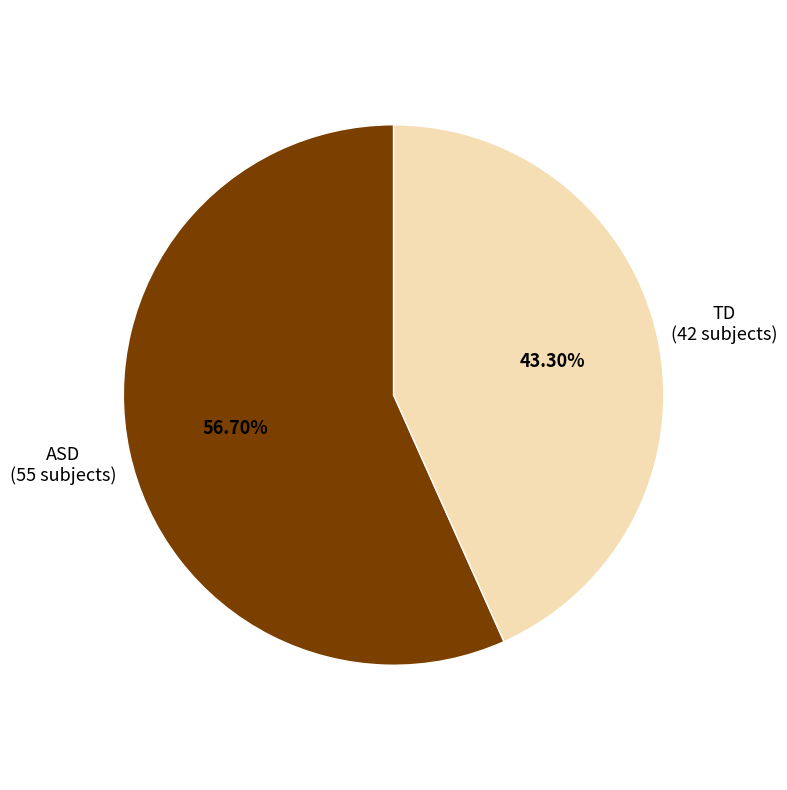

Does any single category account for the majority?

Yes